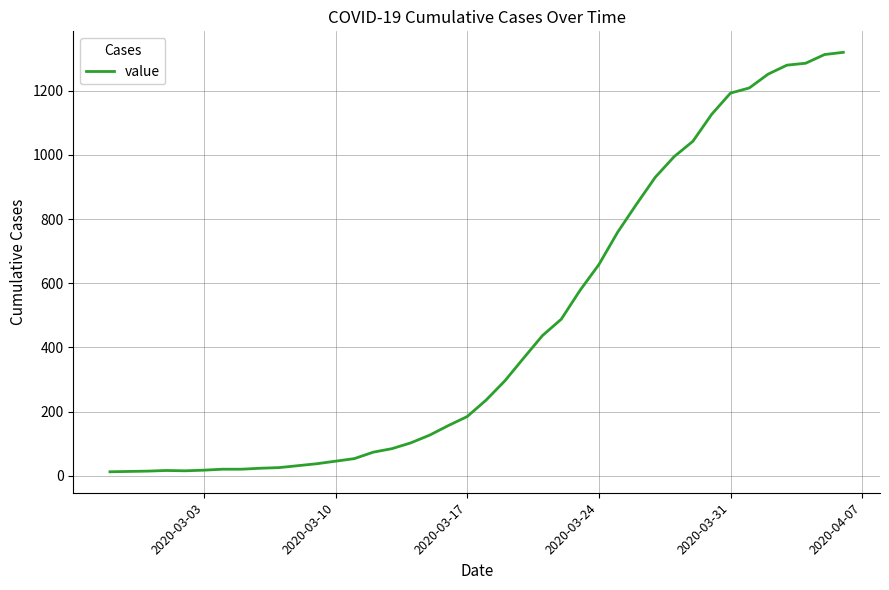

What is the maximum value shown in the chart?

1319